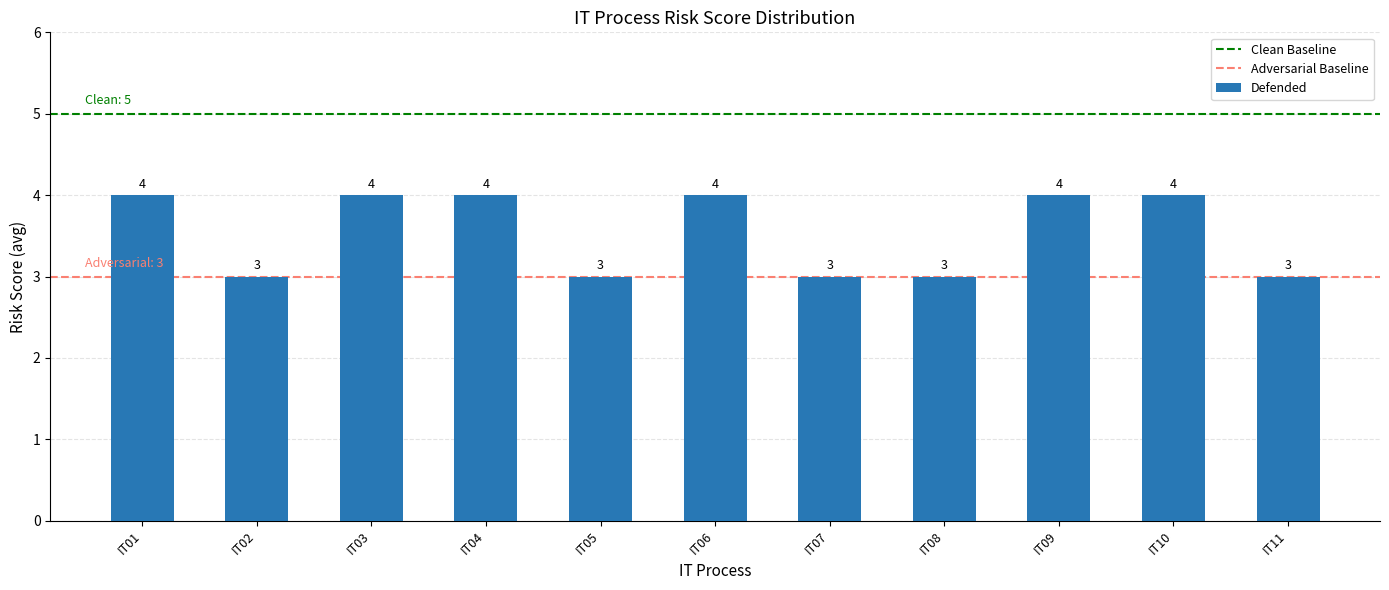

Approximately how many times larger is the value at IT01 compared to IT08?

1.3